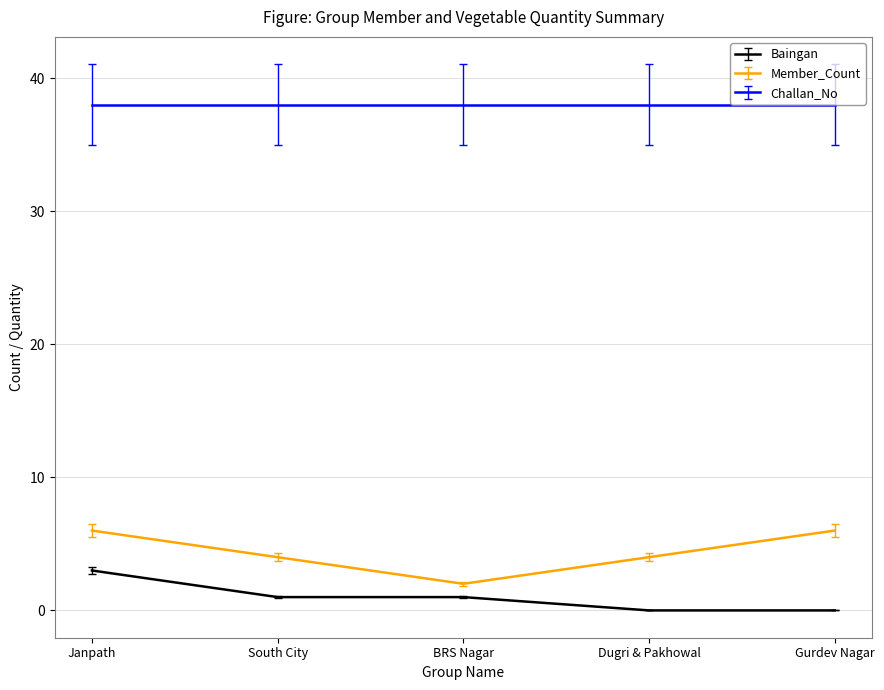

Which series has the widest spread of values?

Member_Count